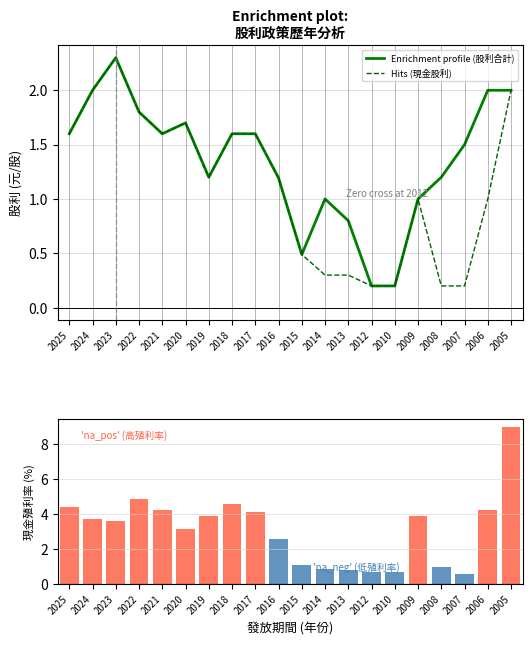

Is the value of Hits (現金股利) at 2014 greater than the value of Enrichment profile (股利合計) at 2023?

No